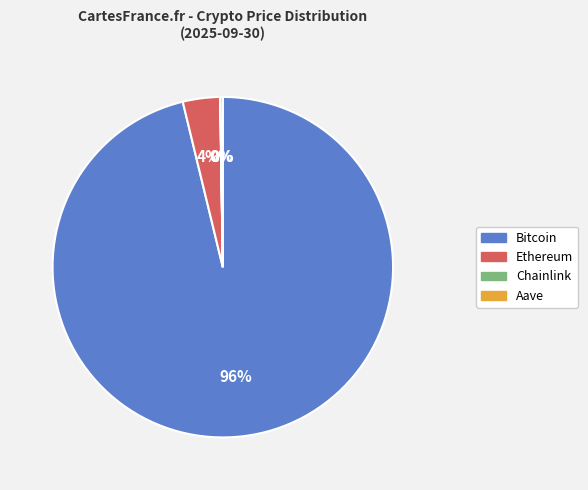

Is the sum of Bitcoin and Ethereum greater than half?

Yes